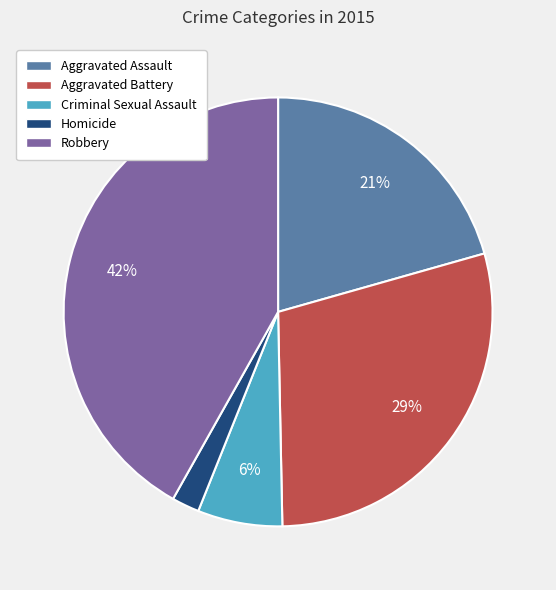

To the nearest percent, what is the difference between the largest and smallest slice percentages?

40%